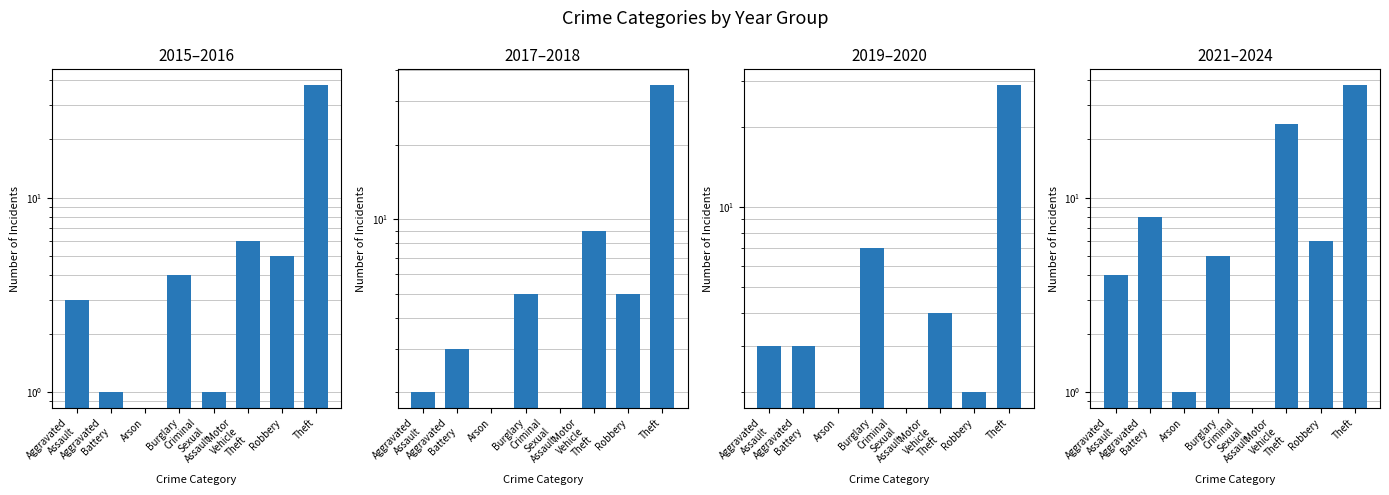

How many values in 2021–2024 are above zero?

7